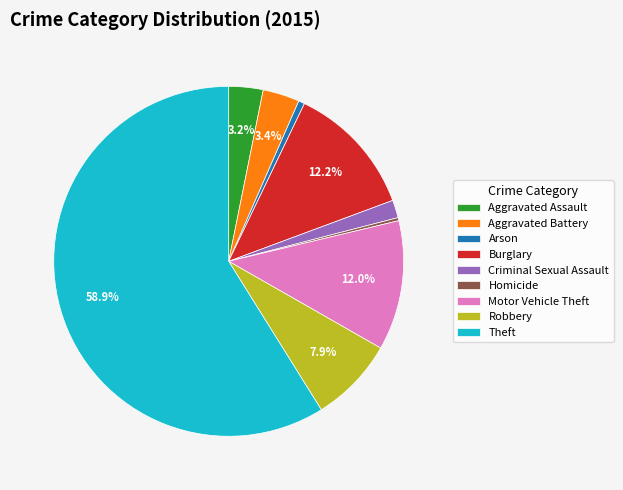

Which category has the biggest portion of the pie?

Theft